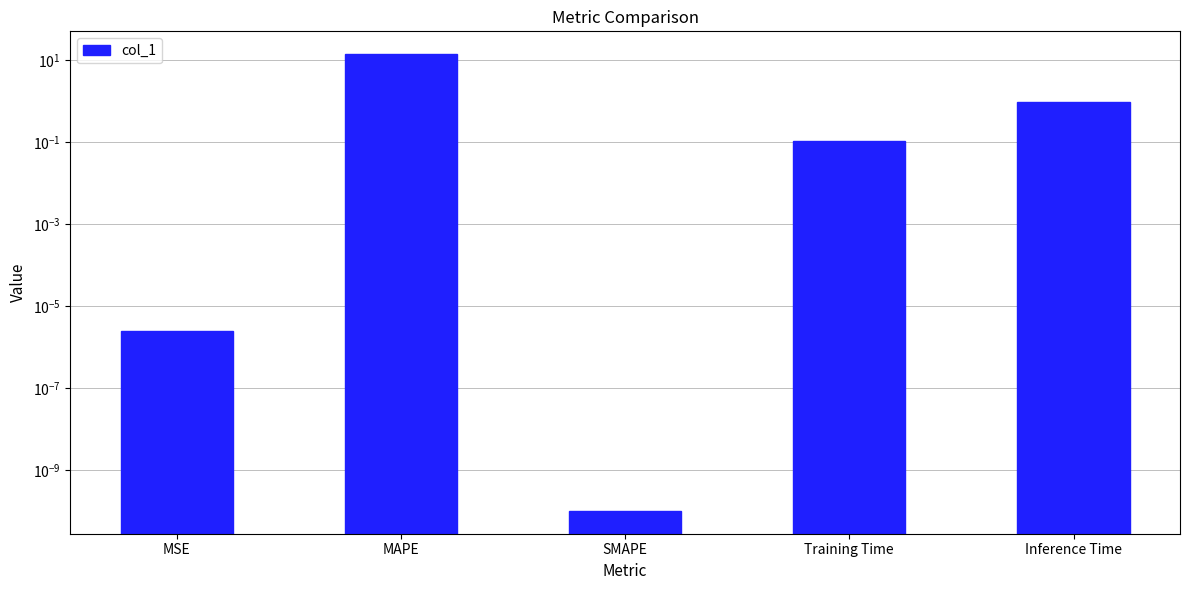

What is the difference between the maximum and minimum values?

14.1